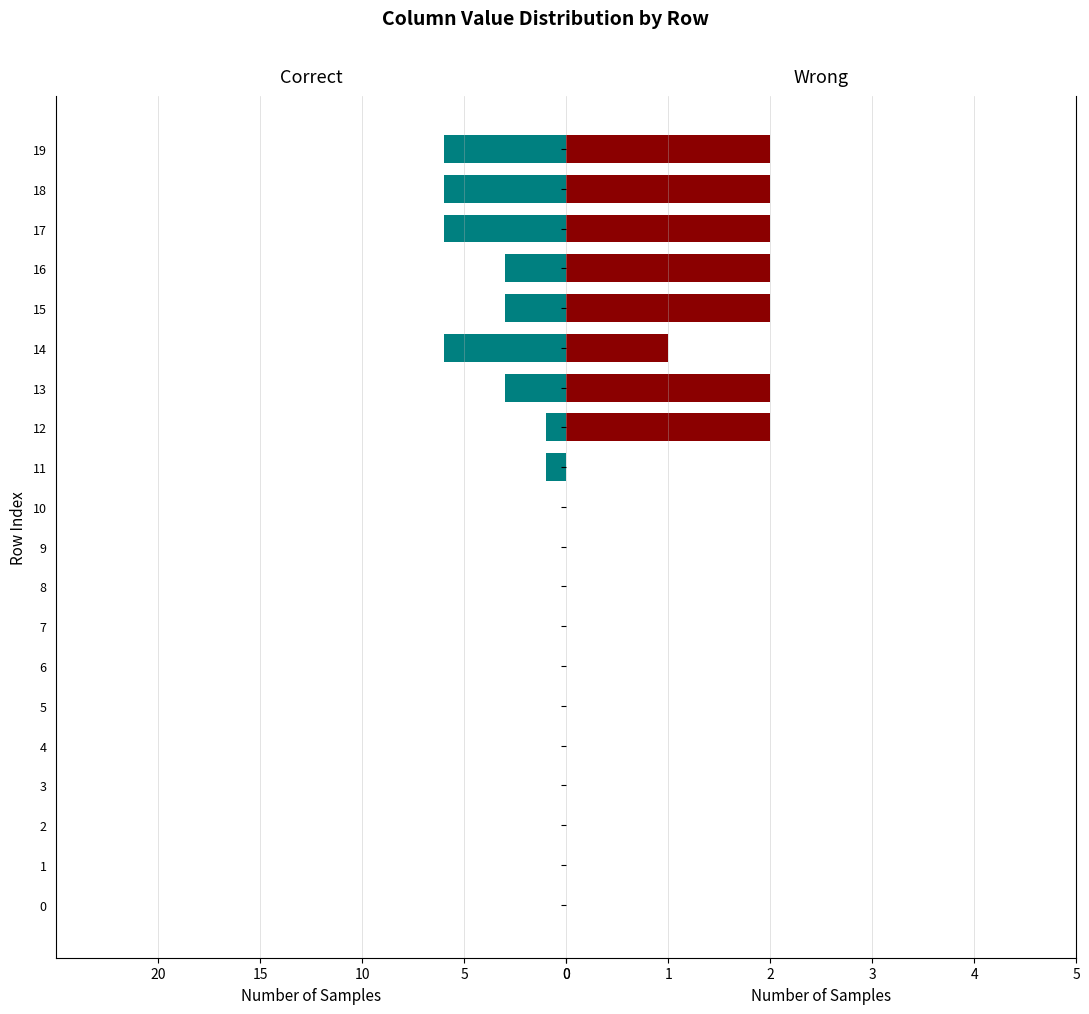

The Wrong series shows 0 at 9. True or false?

True